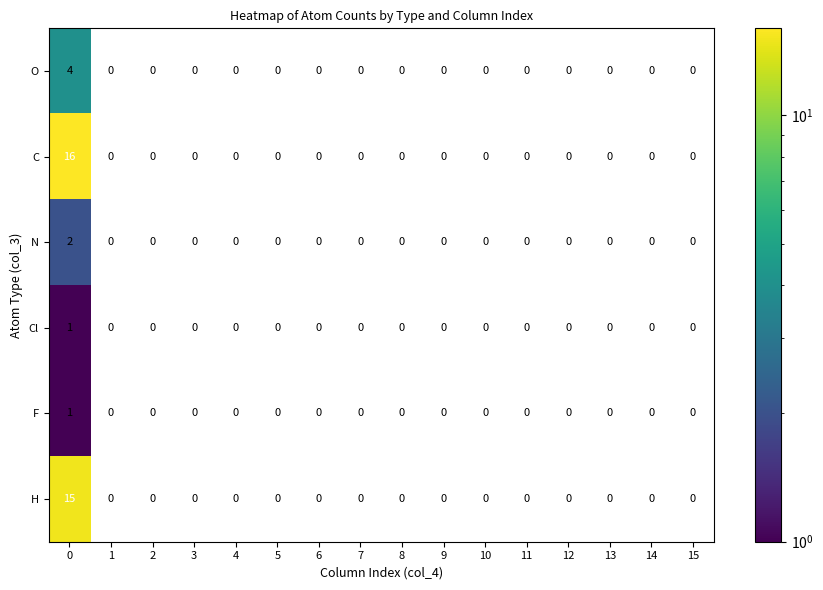

True or false: N has a value of 3 at 0.

False